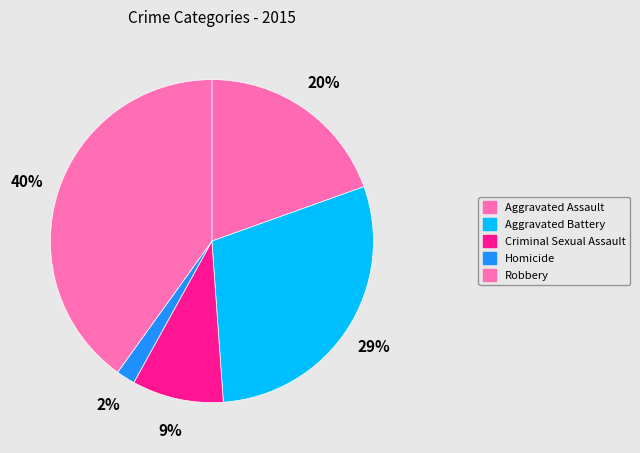

True or false: Criminal Sexual Assault accounts for 9% of the total.

True